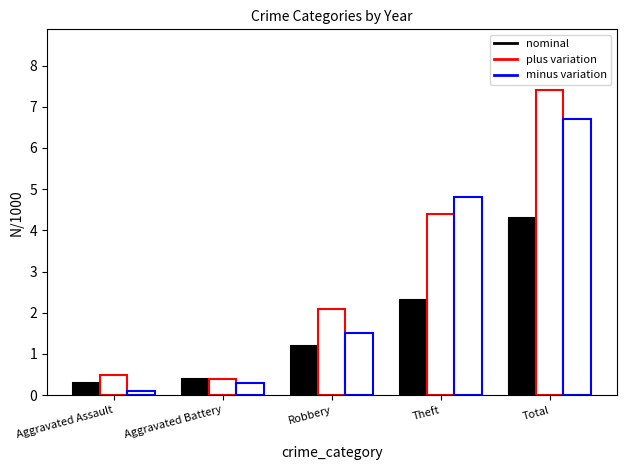

True or false: 2020 has a value of 6.7 at Total.

True